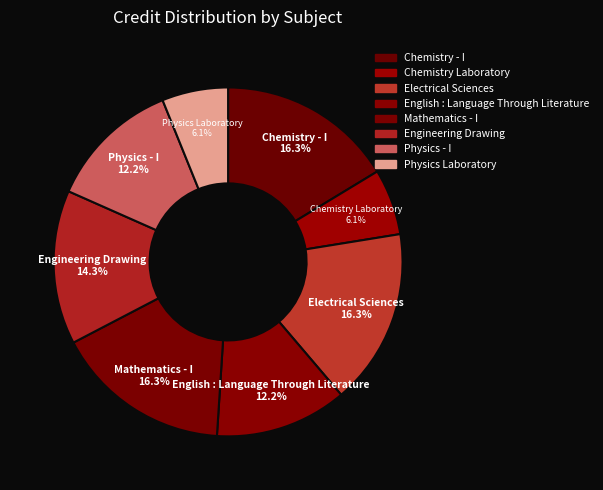

How many segments does this pie chart have?

8